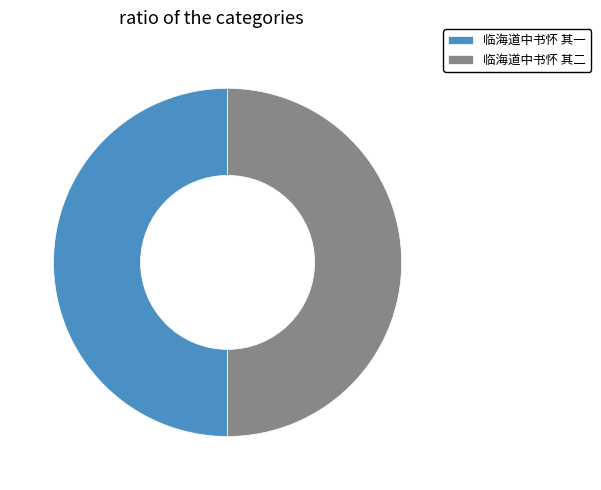

Is the sum of 临海道中书怀 其一 and 临海道中书怀 其二 greater than half?

Yes